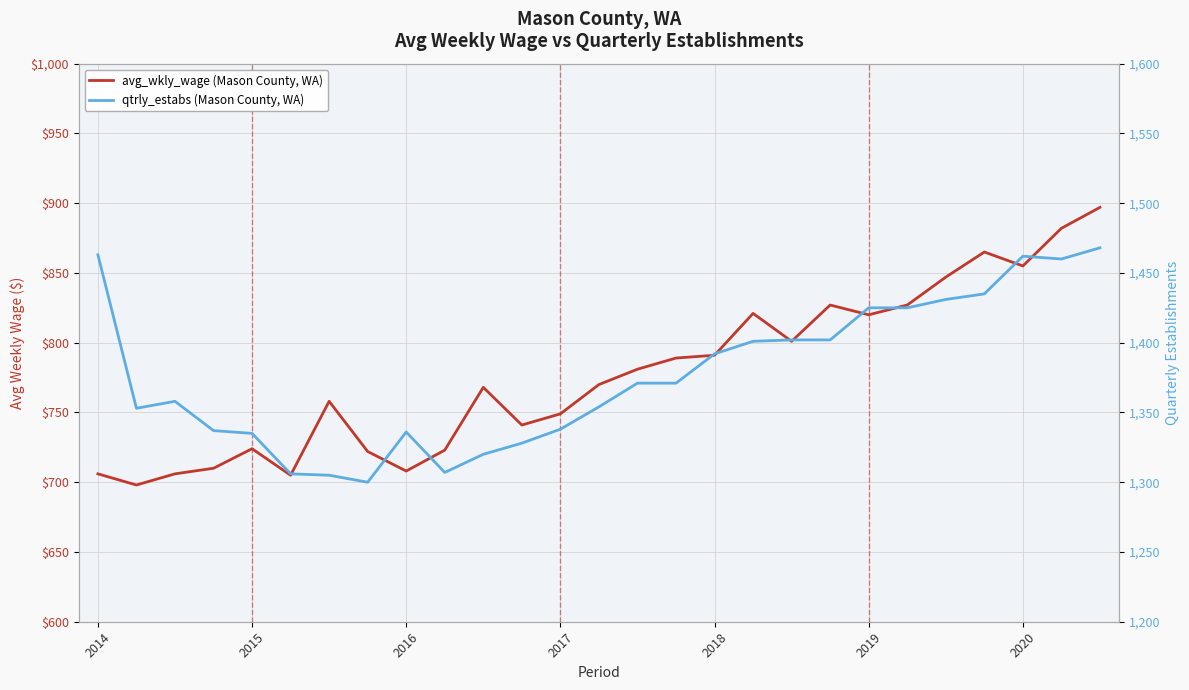

Does the chart have visible grid lines?

Yes